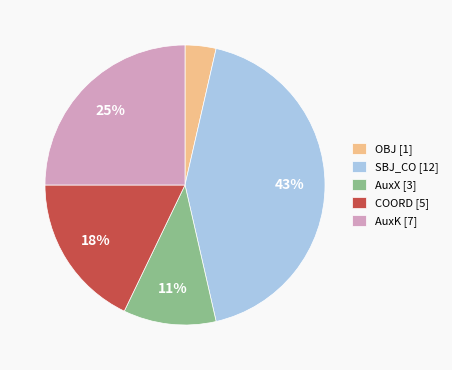

Is there a majority slice in this chart?

No